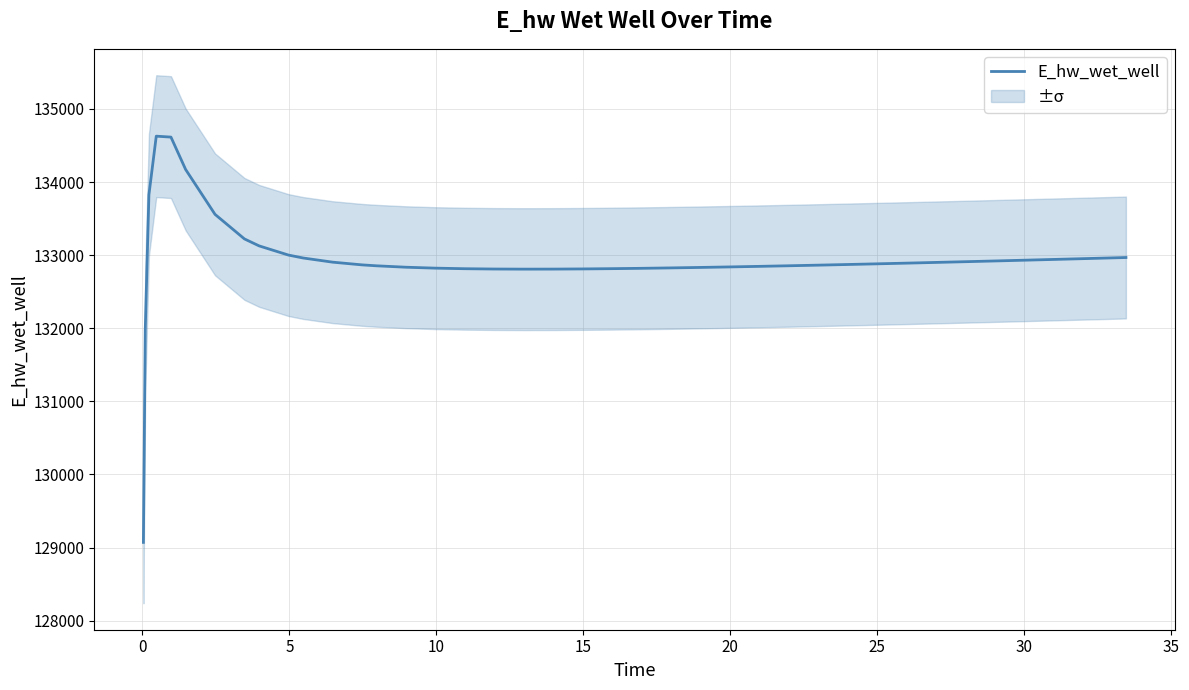

What is the lowest value of the E_hw_wet_well series?

129070.3